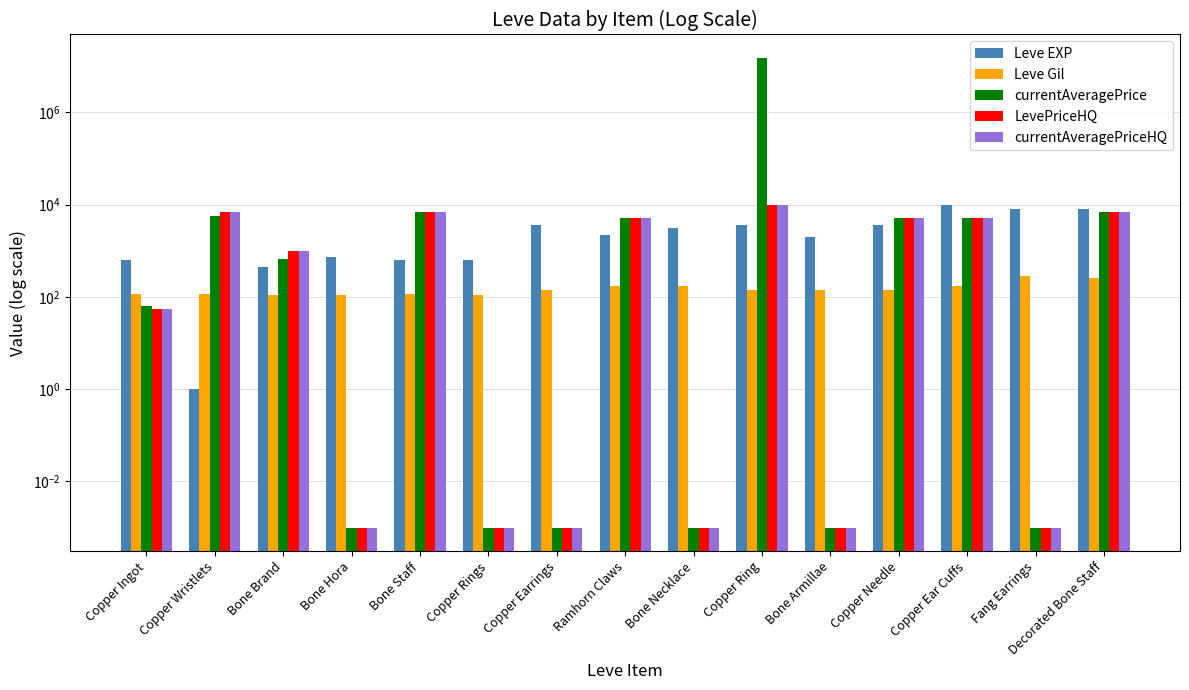

How many bars are there in total?

75